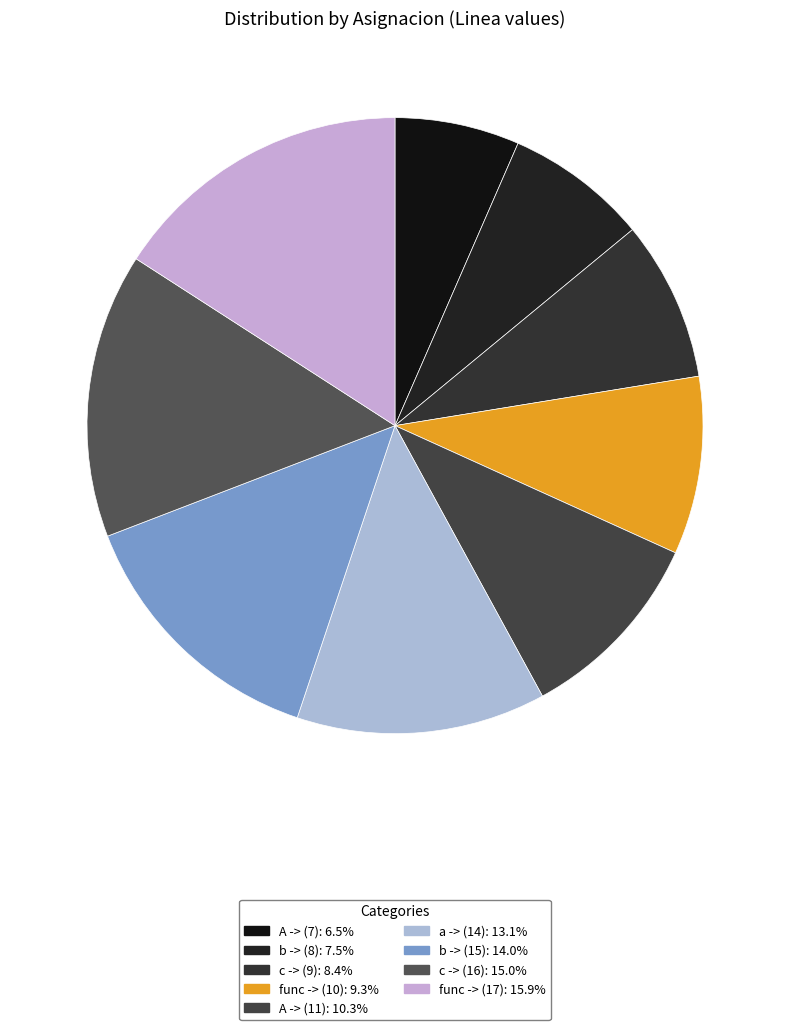

How many slices are in this pie chart?

9